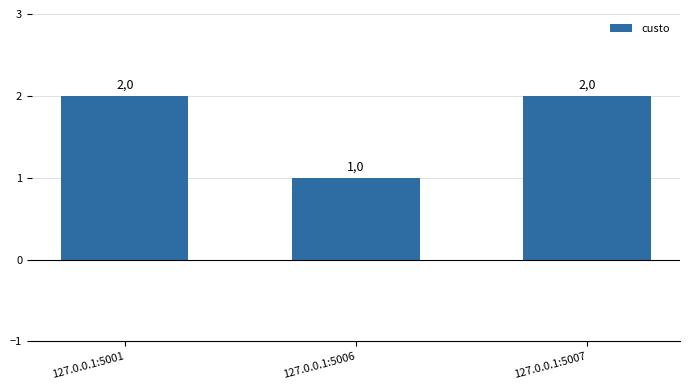

How many bars are there in total?

3